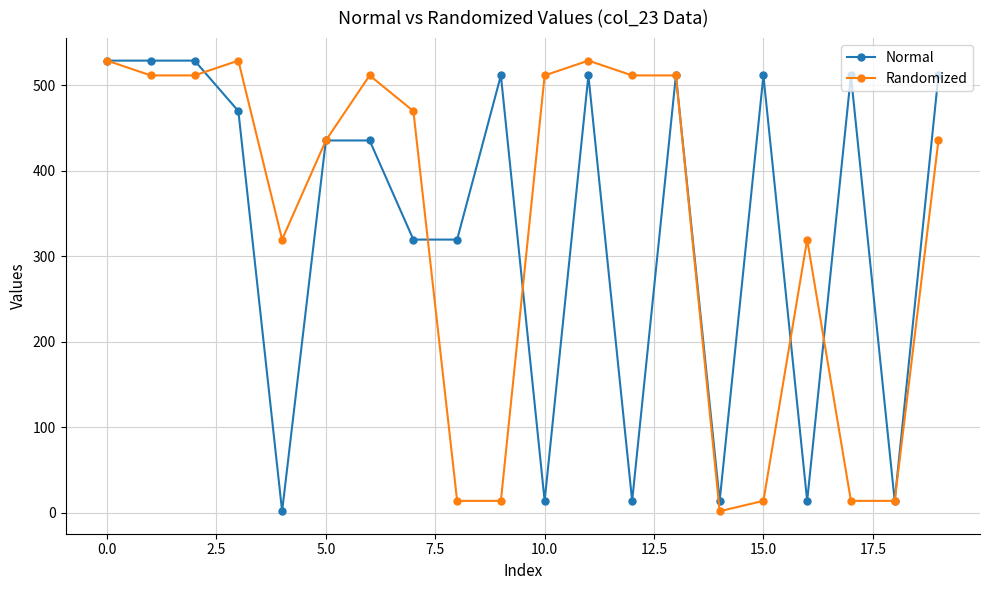

At how many categories does at least one series exceed 156?

18